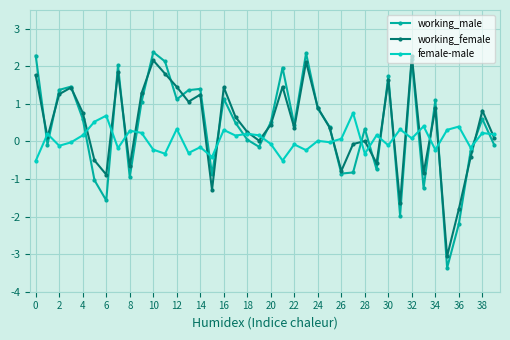

What is the value of the working_female point at the 10th from the left?

1.3